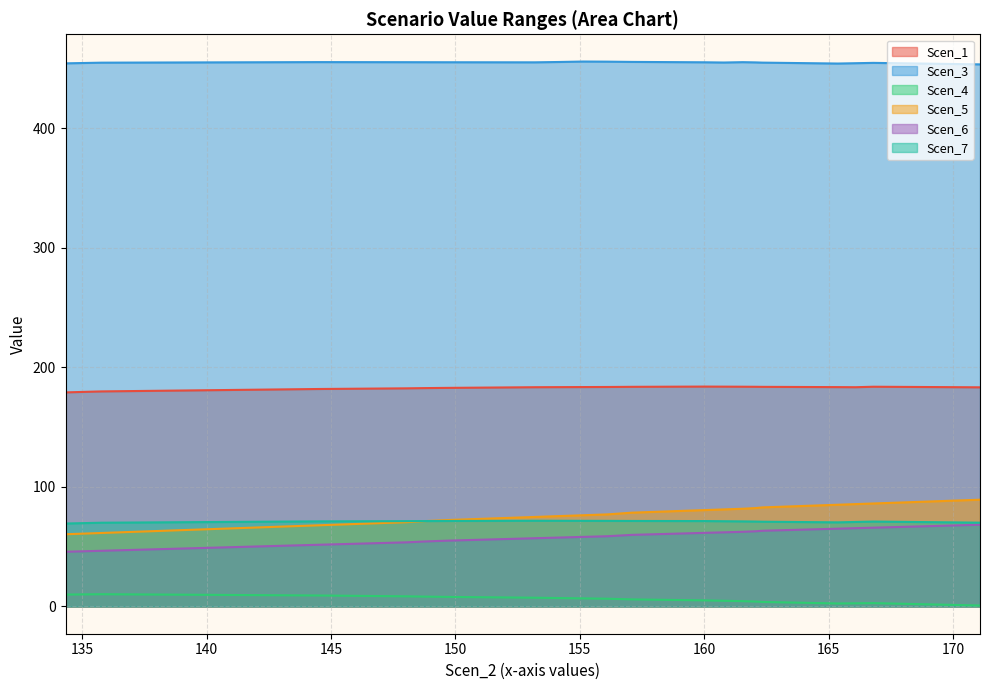

Rank the categories by Scen_4 value from highest to lowest.

135.78150796674316, 137.23148380259417, 134.33153213089216, 138.68145963844518, 140.13143547429618, 141.5814113101472, 143.0313871459982, 144.4813629818492, 145.6688383142206, 146.856313646592, 148.04378897896342, 148.74526431133484, 149.62496773884152, 150.81244307121293, 151.99991840358433, 153.18739373595574, 154.16385034691731, 155.1403069578789, 156.11676356884047, 156.60722017980206, 157.09767679076364, 158.07413340172522, 159.0505900126868, 160.02704662364837, 160.78569572235904, 161.5443448210697, 162.06318746236502, 162.3358365610757, 163.09448565978636, 163.85313475849702, 164.61178385720768, 166.7983451708823, 166.08438906340032, 165.37043295591835, 167.51230127836428, 168.22625738584625, 168.94021349332823, 169.6541696008102, 170.36812570829218, 171.08208181577416